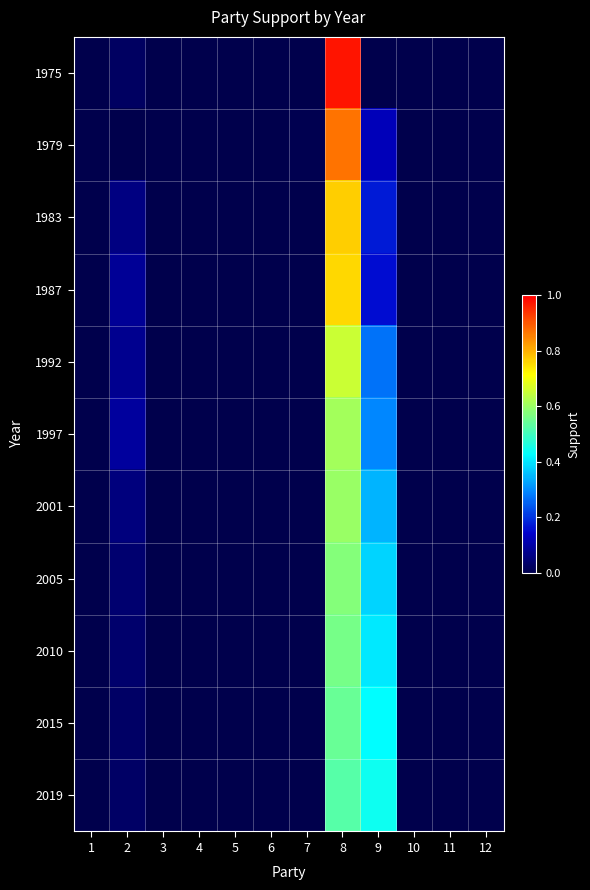

Which series has the largest range (max minus min)?

1975